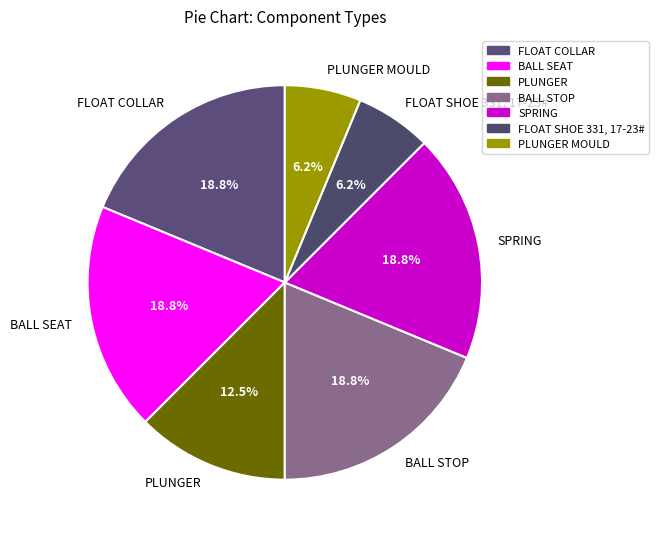

What is the total percentage of FLOAT SHOE 331, 17-23# and SPRING?

25.0%